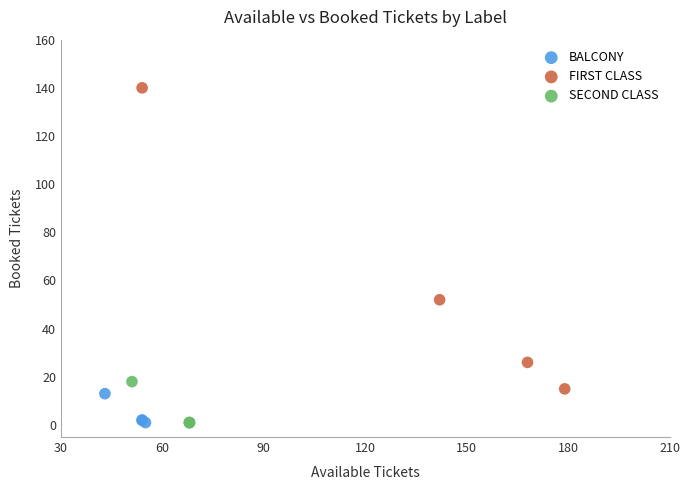

Which series contains the highest Y value?

FIRST CLASS